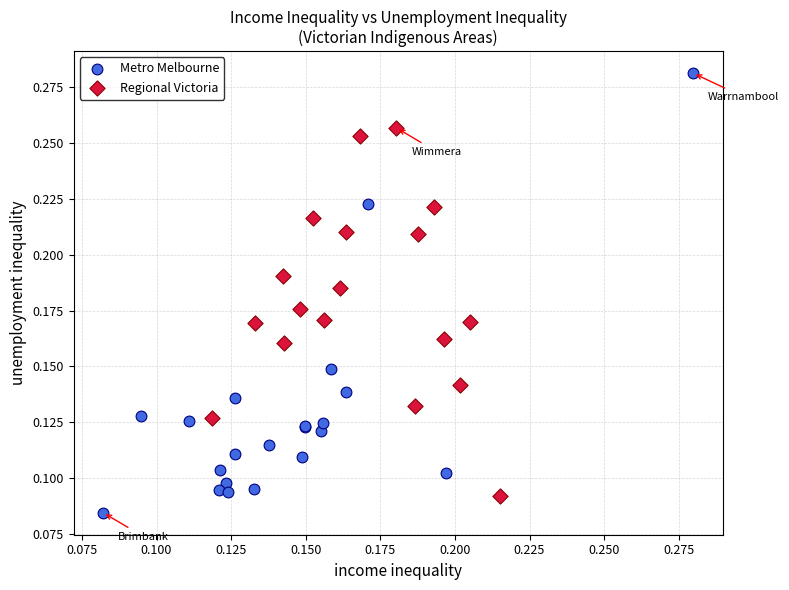

Which series has the widest spread of Y values?

Metro Melbourne